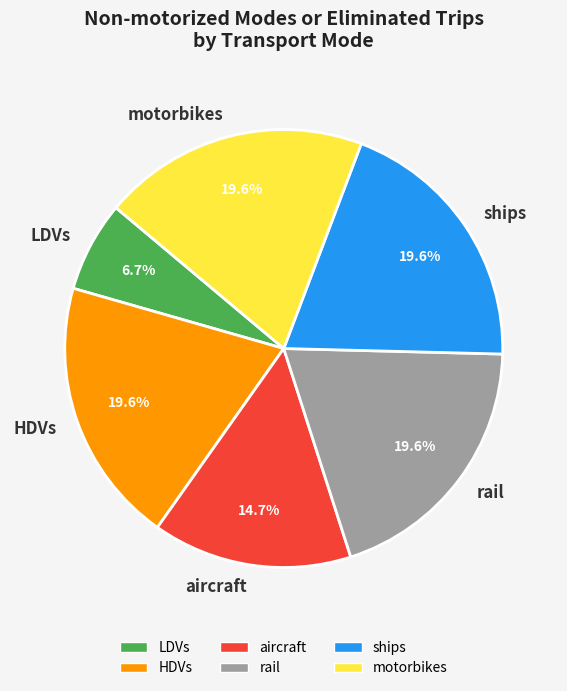

What percentage is the aircraft slice, to the nearest percent?

15%